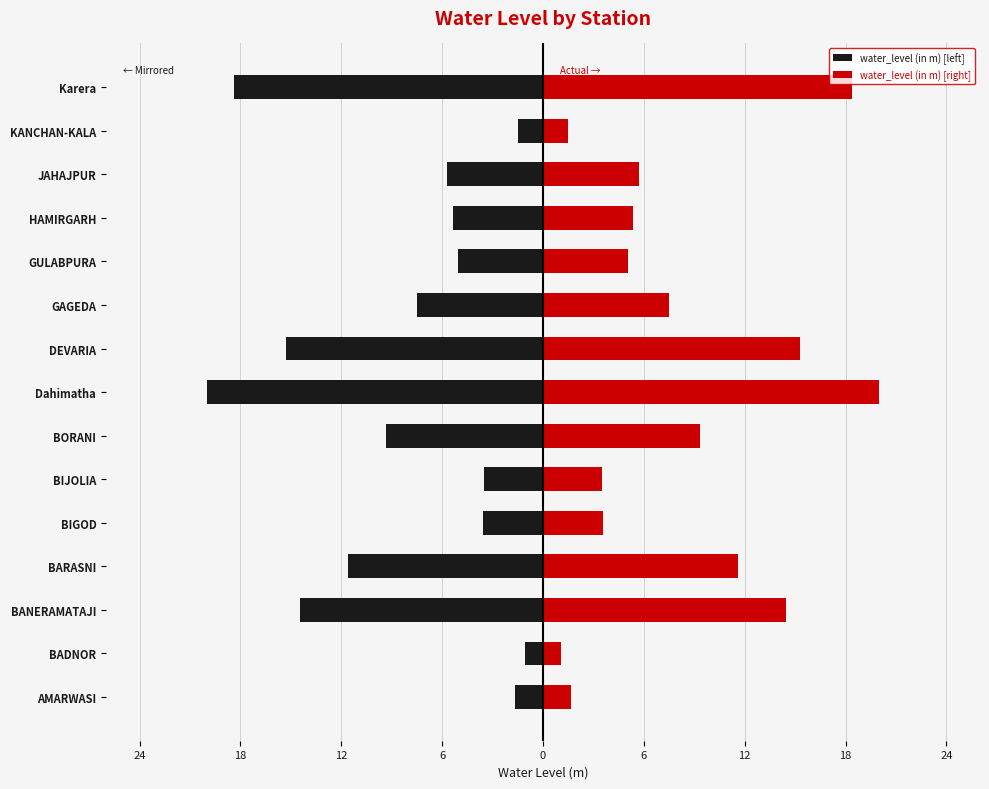

What is the value of the water_level (in m) [right] bar at the 5th from the left?

3.6